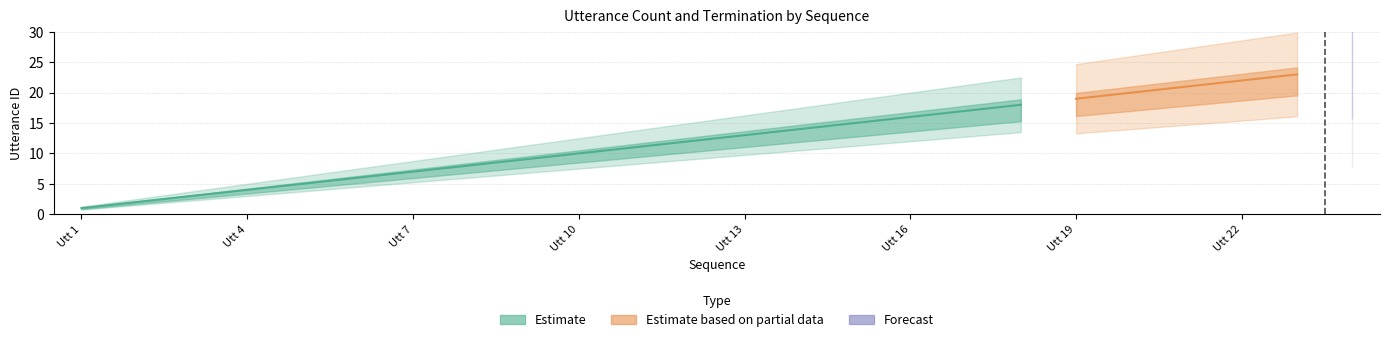

Reading right to left, what are all the values shown in this chart?

utterance_id: 24=24	23=23	22=22	21=21	20=20	19=19	18=18	17=17	16=16	15=15	14=14	13=13	12=12	11=11	10=10	9=9	8=8	7=7	6=6	5=5	4=4	3=3	2=2	1=1
terminate: 24=1	23=0	22=0	21=0	20=0	19=0	18=0	17=0	16=0	15=0	14=0	13=0	12=0	11=0	10=0	9=0	8=0	7=0	6=0	5=0	4=0	3=0	2=0	1=0